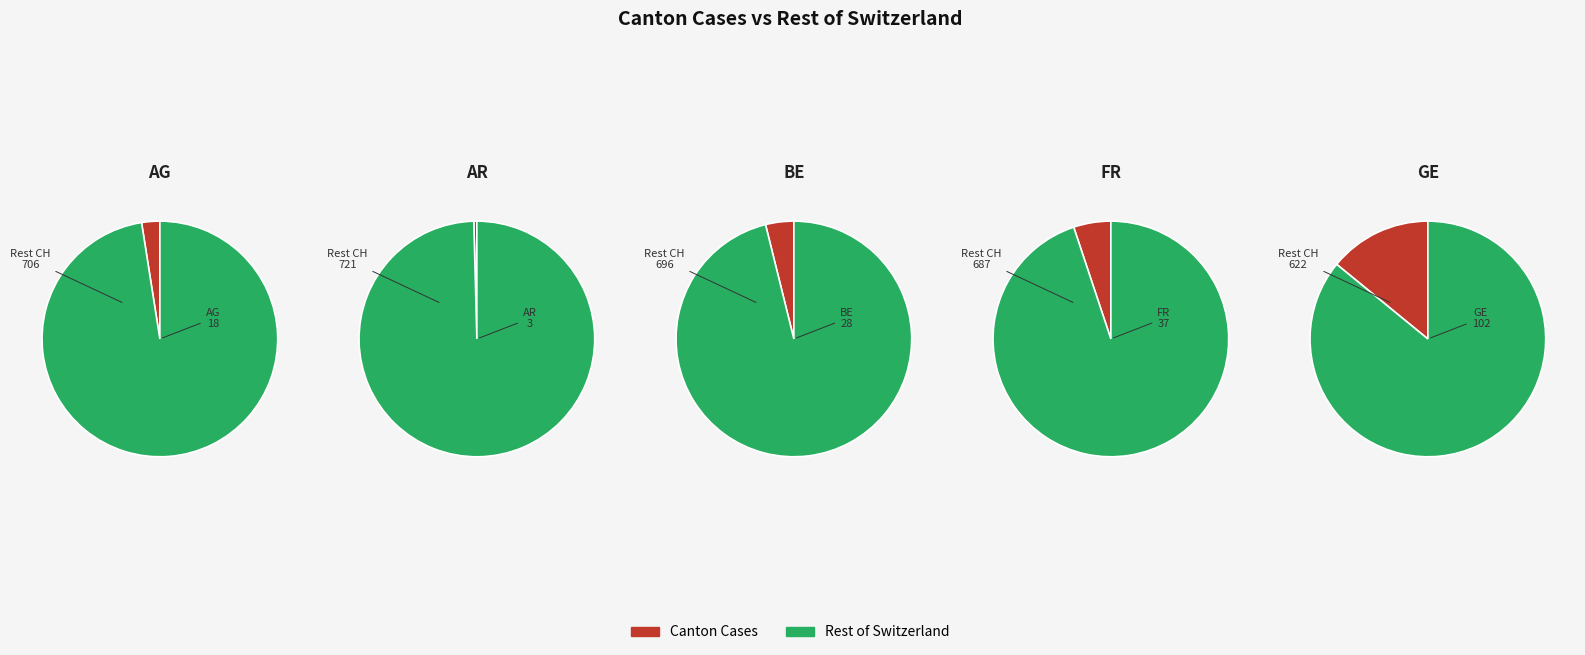

How much of the chart is everything except 7?

61.2%